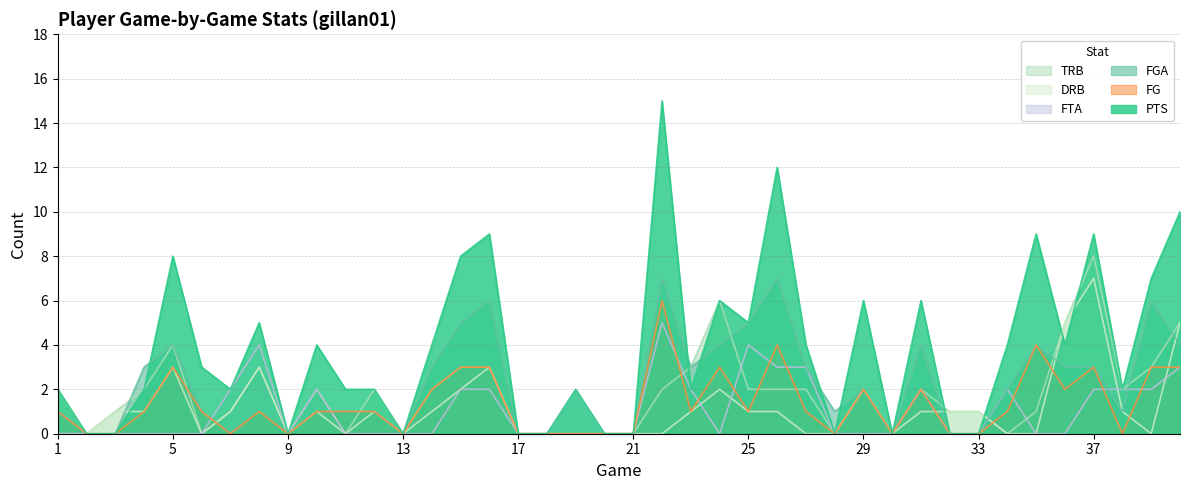

What is the sum of all TRB values?

72